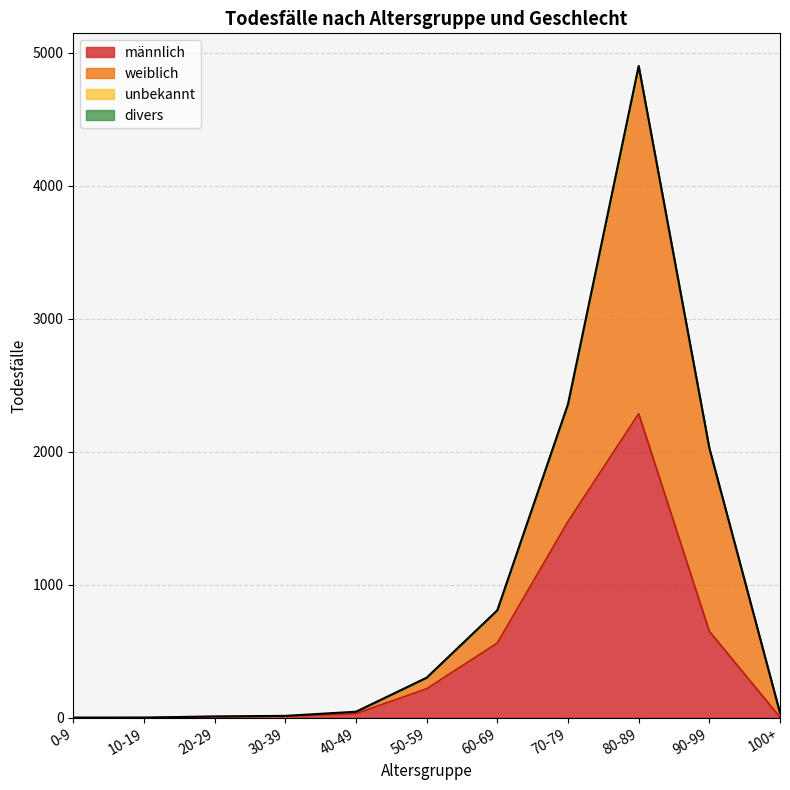

The value of männlich at 80-89 is 2286. True or false?

True